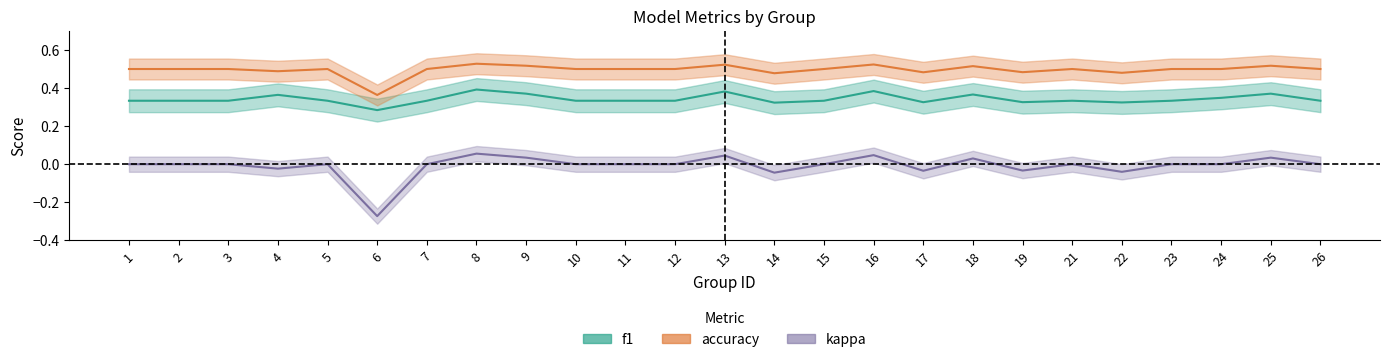

Count the number of categories in the chart.

25